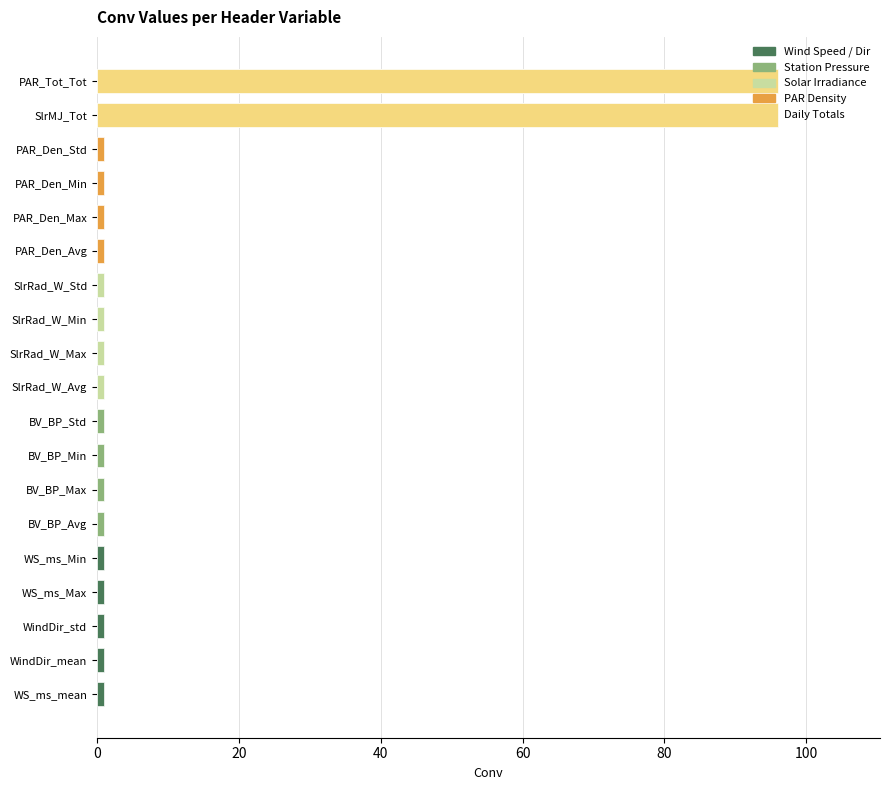

Reading right to left, what are all the values shown in this chart?

PAR_Tot_Tot=96	SlrMJ_Tot=96	PAR_Den_Std=1	PAR_Den_Min=1	PAR_Den_Max=1	PAR_Den_Avg=1	SlrRad_W_Std=1	SlrRad_W_Min=1	SlrRad_W_Max=1	SlrRad_W_Avg=1	BV_BP_Std=1	BV_BP_Min=1	BV_BP_Max=1	BV_BP_Avg=1	WS_ms_Min=1	WS_ms_Max=1	WindDir_std=1	WindDir_mean=1	WS_ms_mean=1